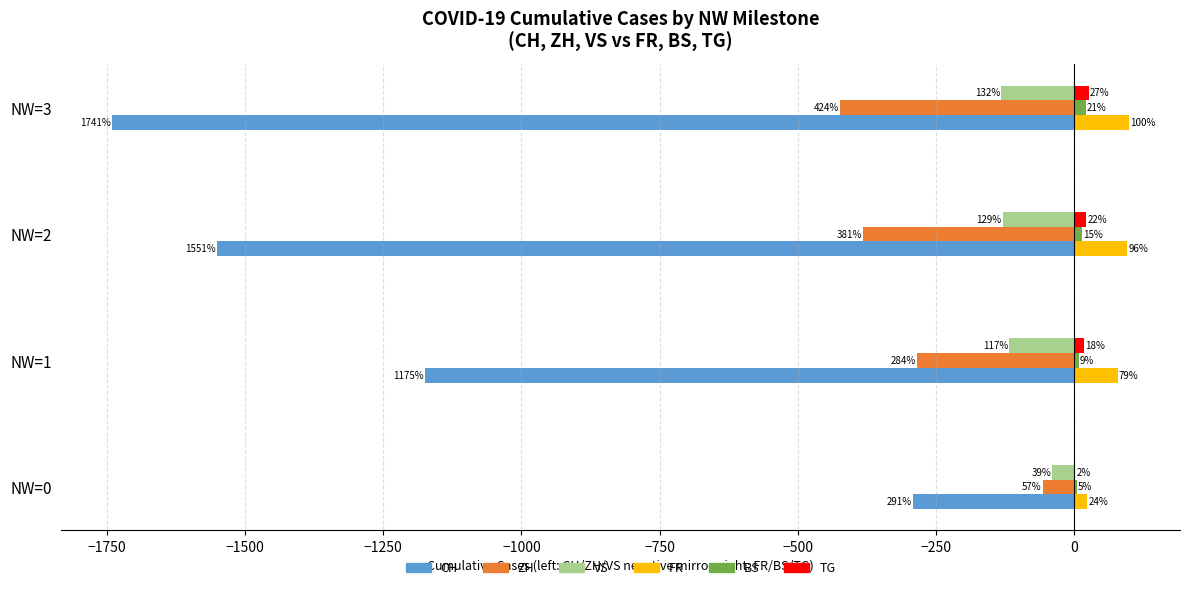

What are all the series names shown in the legend?

CH, ZH, VS, FR, BS, TG